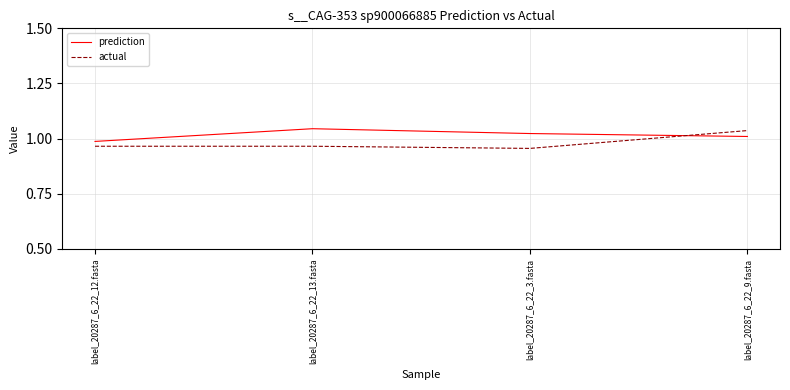

At which category does prediction reach its first local peak?

label_20287_6_22_13.fasta